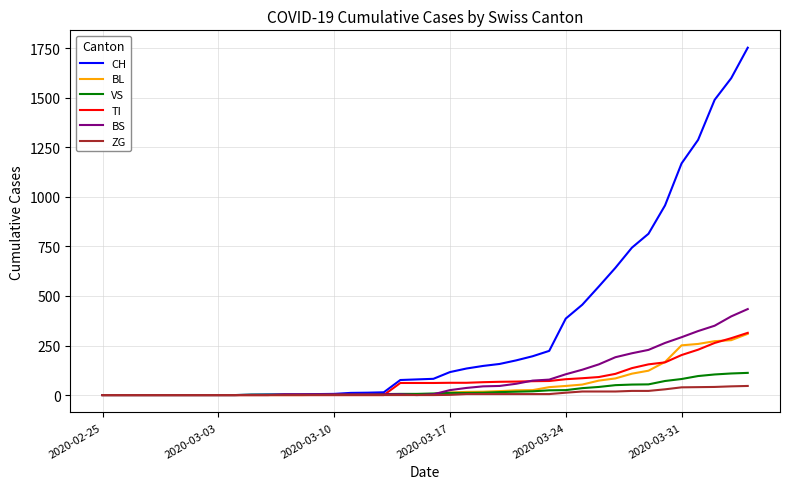

How many categories are shown in the chart?

40